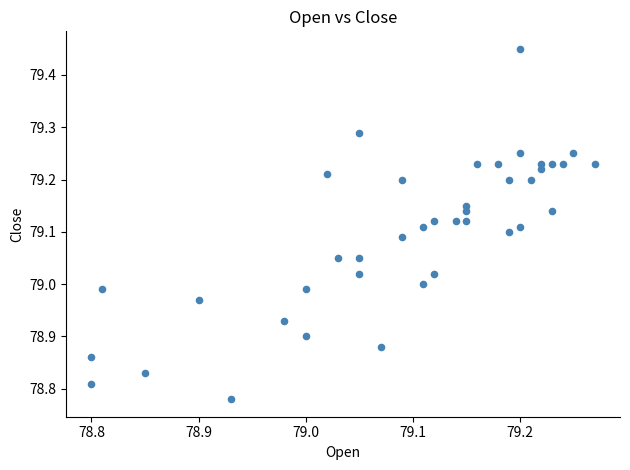

What is the range of X values (max minus min)?

0.5